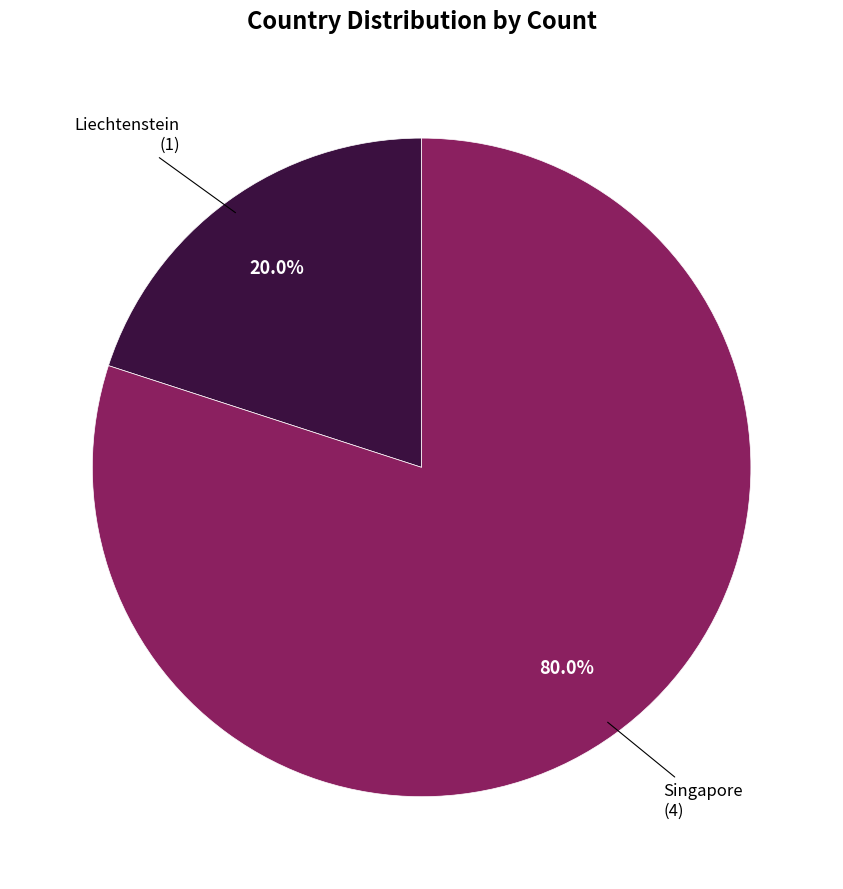

Is there any slice that represents more than half of the pie?

Yes